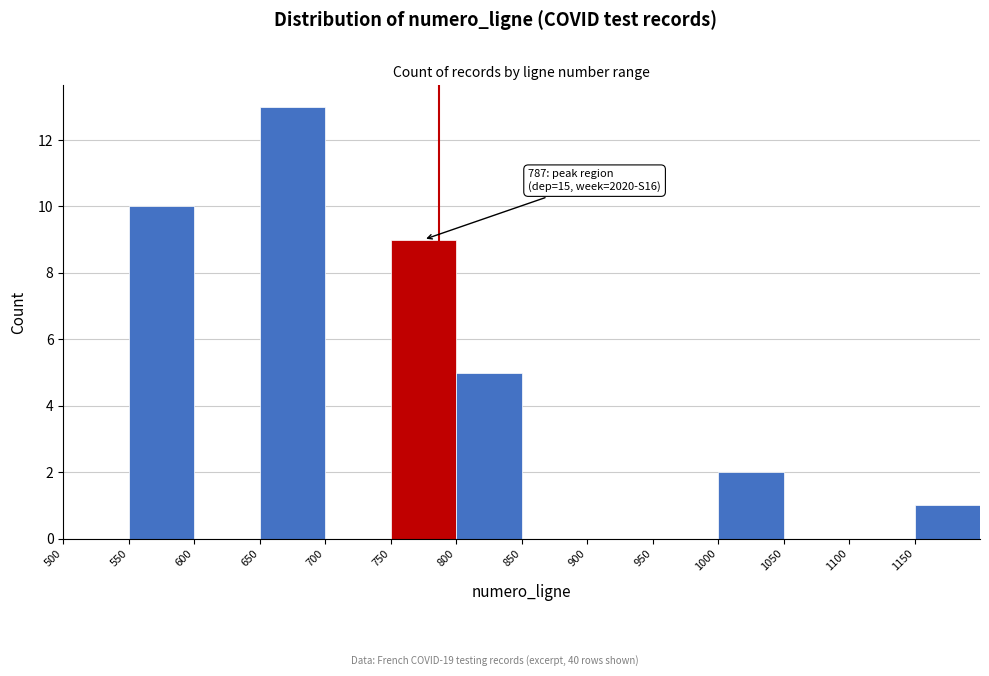

Which range on the x-axis has the tallest bar?

650 to 700